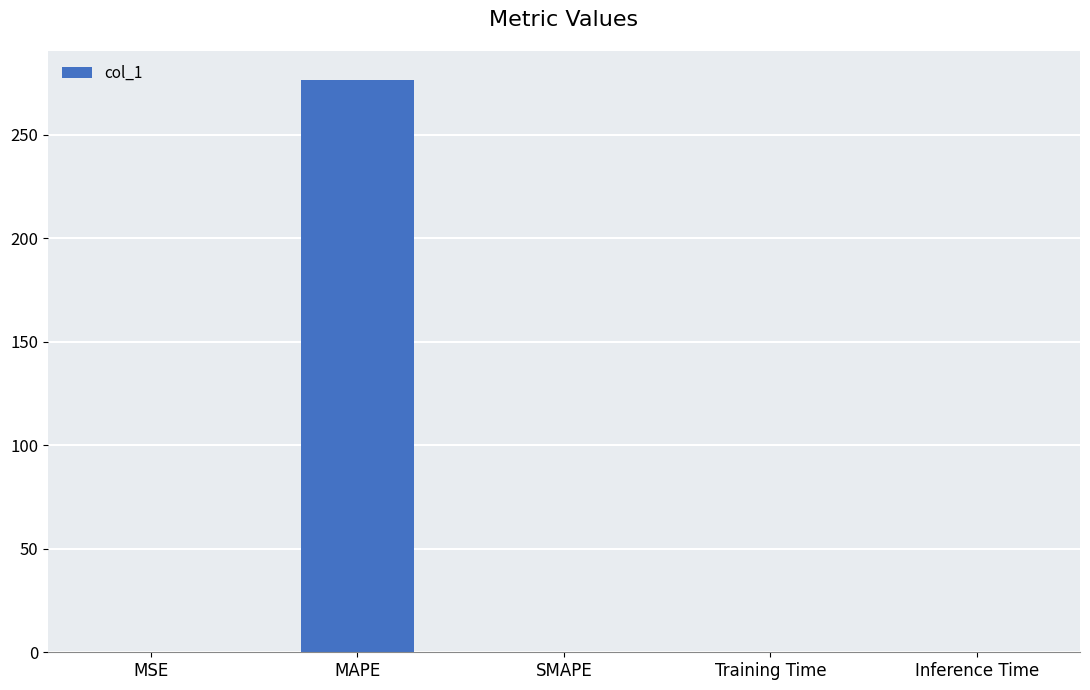

Which category has the highest value across all series?

MAPE